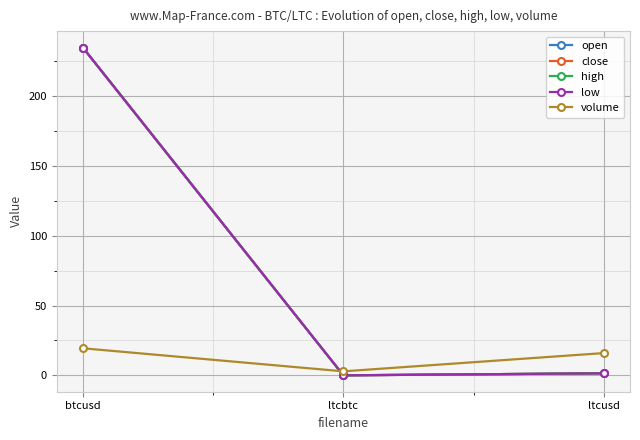

What is the sum of all volume values?

38.2